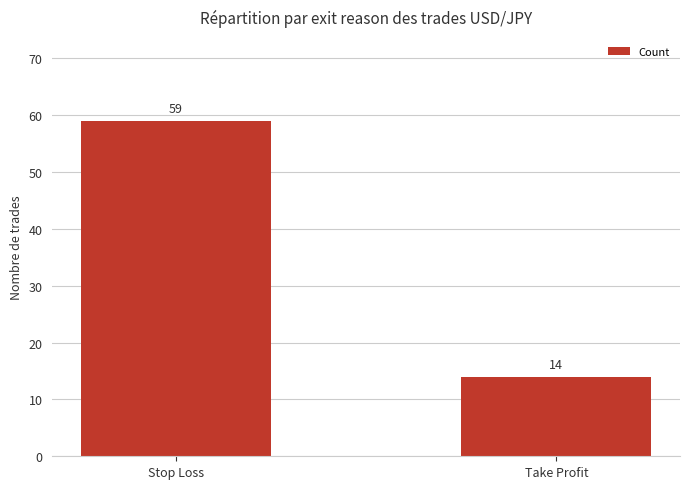

At which category does the chart reach its minimum across all series?

Take Profit